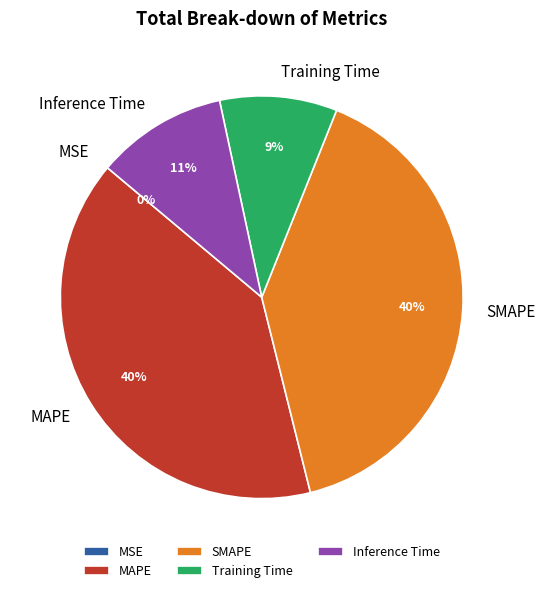

Do Inference Time and Training Time together represent more than half of the pie?

No